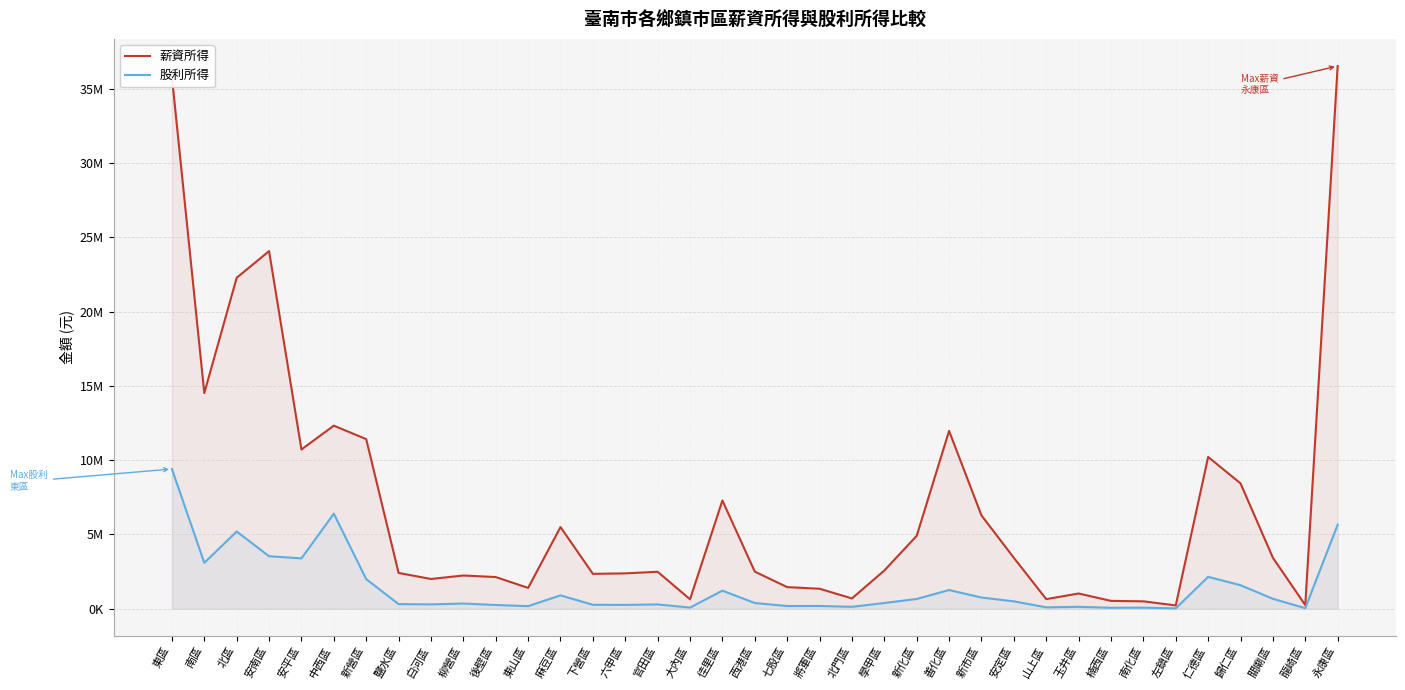

What is the label of the 9th point from the left?

白河區